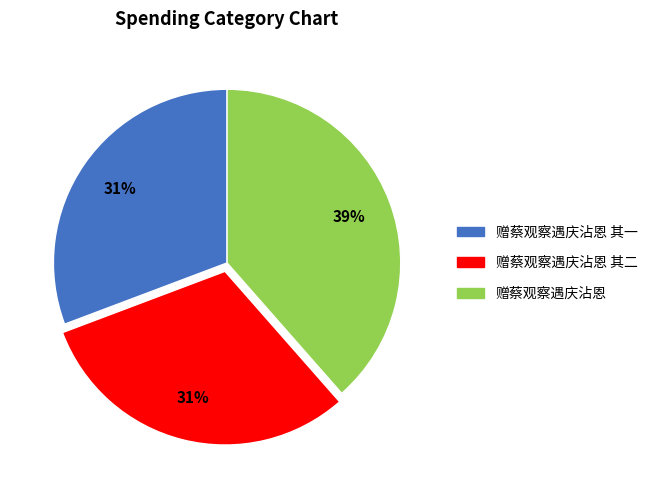

How many segments does this pie chart have?

3